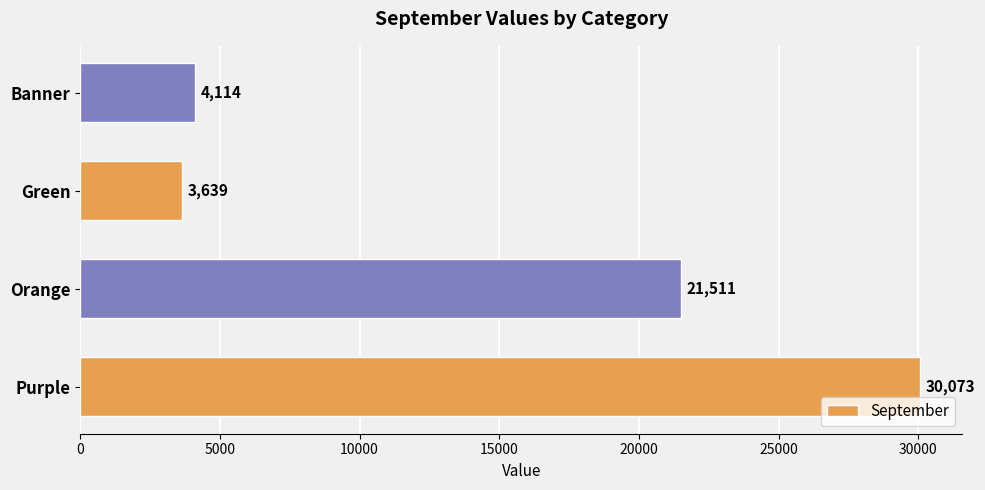

What is the average value?

14834